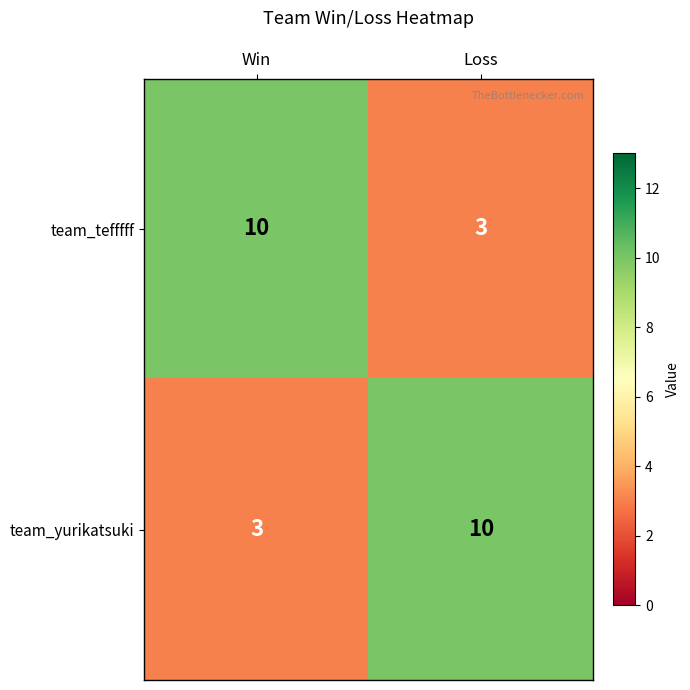

At which label is team_tefffff closest to 6?

Loss